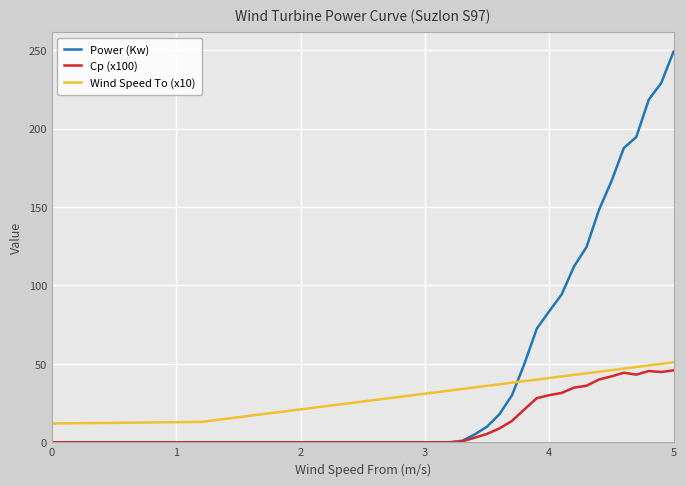

What is the sum of all Wind Speed To (x10) values?

1260.0